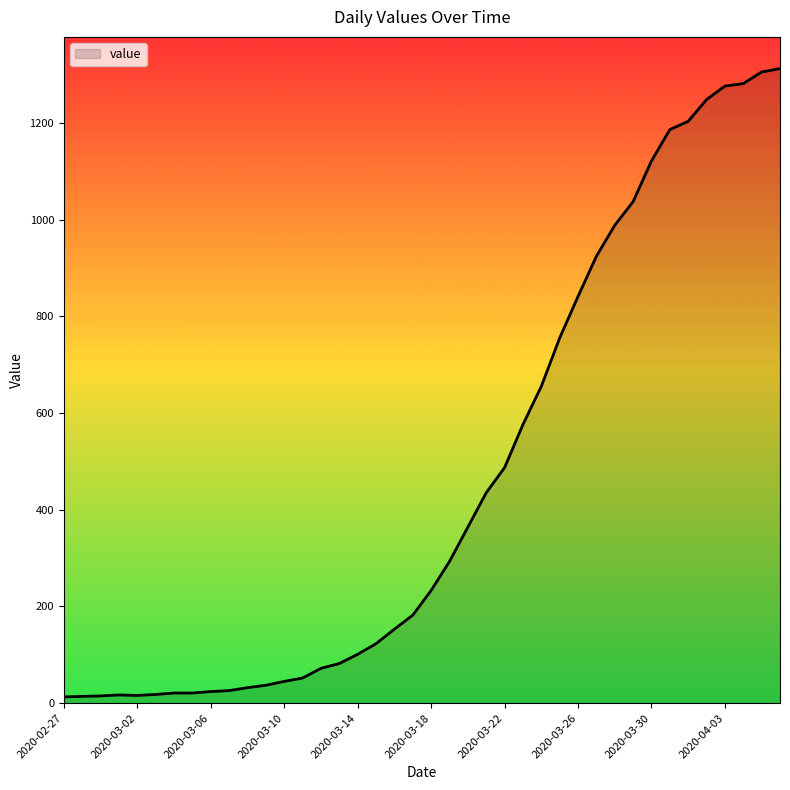

What is the maximum value shown in the chart?

1312